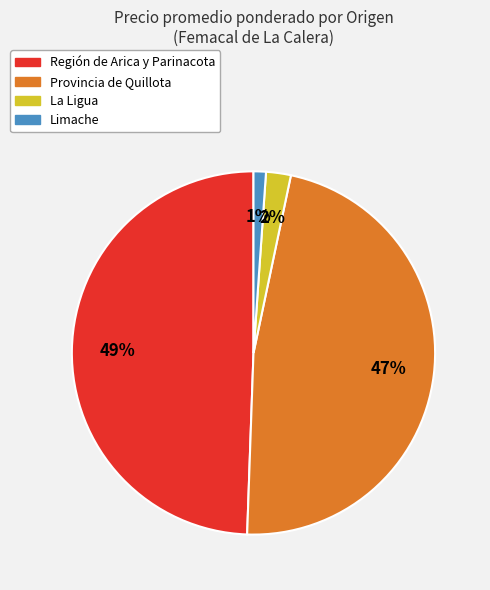

Approximately how many times larger is the value at Región de Arica y Parinacota compared to Provincia de Quillota?

1.0